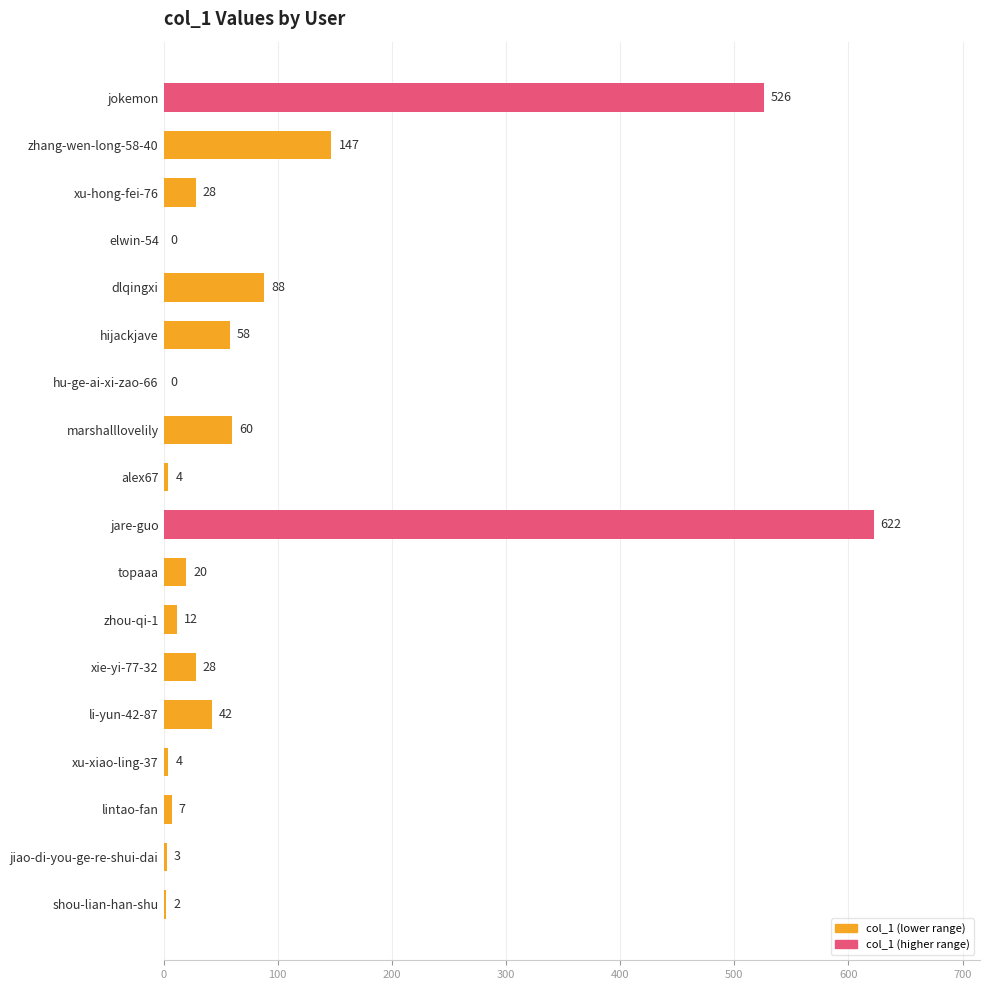

What is the change in value from jiao-di-you-ge-re-shui-dai to dlqingxi?

+85